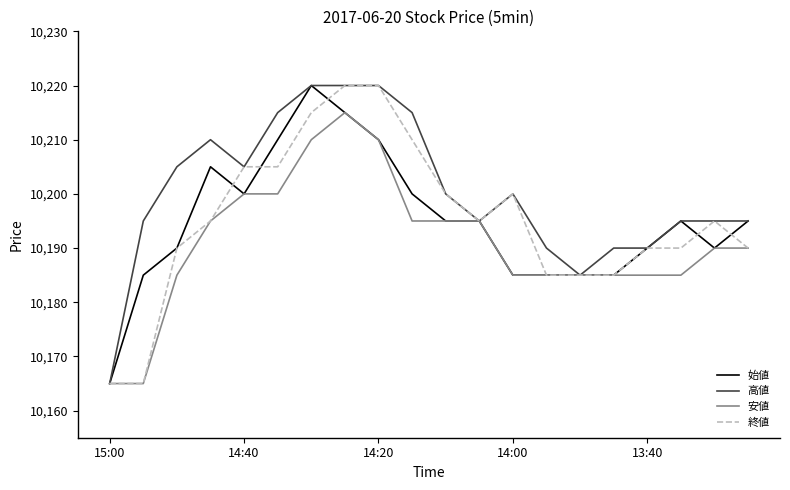

What is the smallest value displayed?

10165